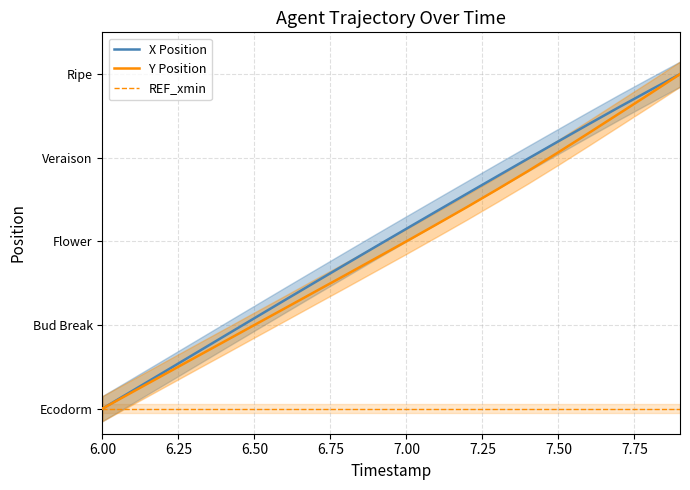

Reading left to right, list all the values displayed in this chart.

X Position: 0.0	0.2	0.4	0.6	0.9	1.1	1.3	1.5	1.7	1.9	2.2	2.4	2.6	2.8	3.0	3.2	3.4	3.6	3.8	4.0
Y Position: 0.0	0.2	0.4	0.6	0.8	1.0	1.2	1.4	1.6	1.8	2.0	2.2	2.4	2.6	2.8	3.1	3.3	3.5	3.8	4.0
REF_xmin: 0.0	0.0	0.0	0.0	0.0	0.0	0.0	0.0	0.0	0.0	0.0	0.0	0.0	0.0	0.0	0.0	0.0	0.0	0.0	0.0